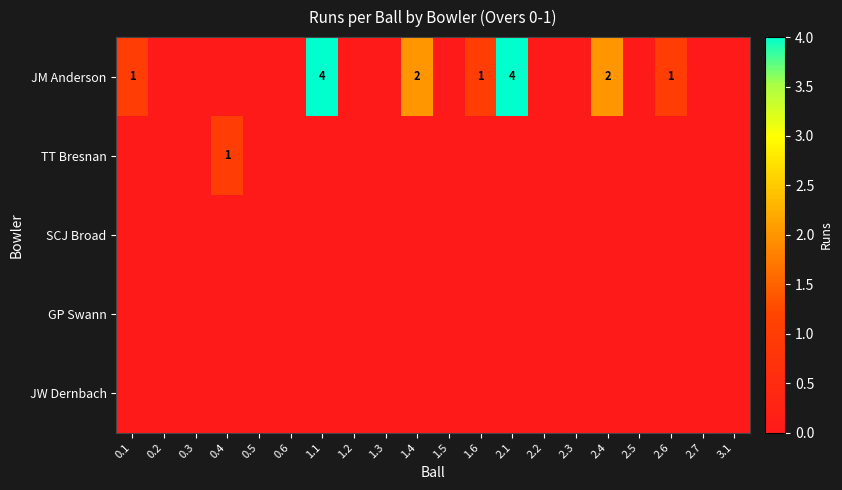

How many distinct data groups are displayed?

5